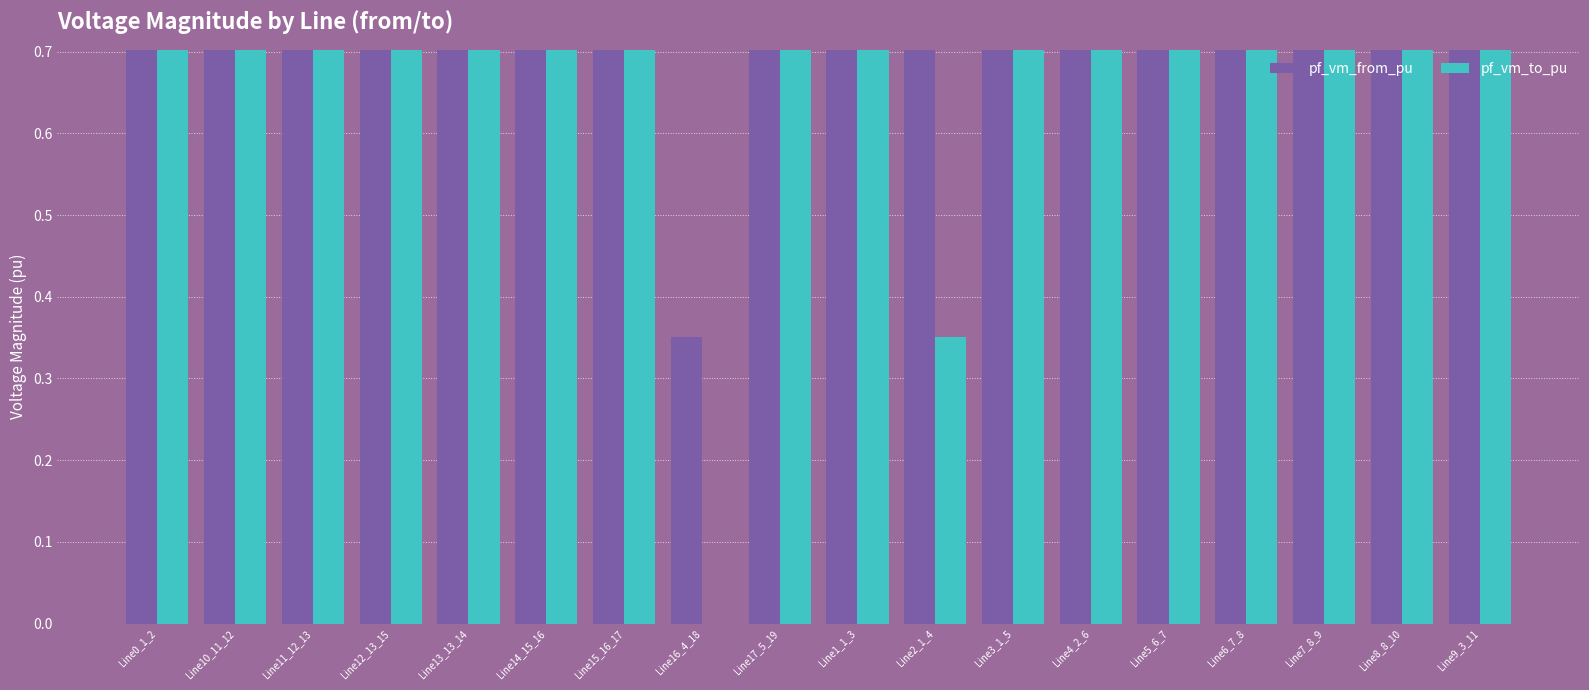

The value of pf_vm_to_pu at Line14_15_16 is 0.7. True or false?

True